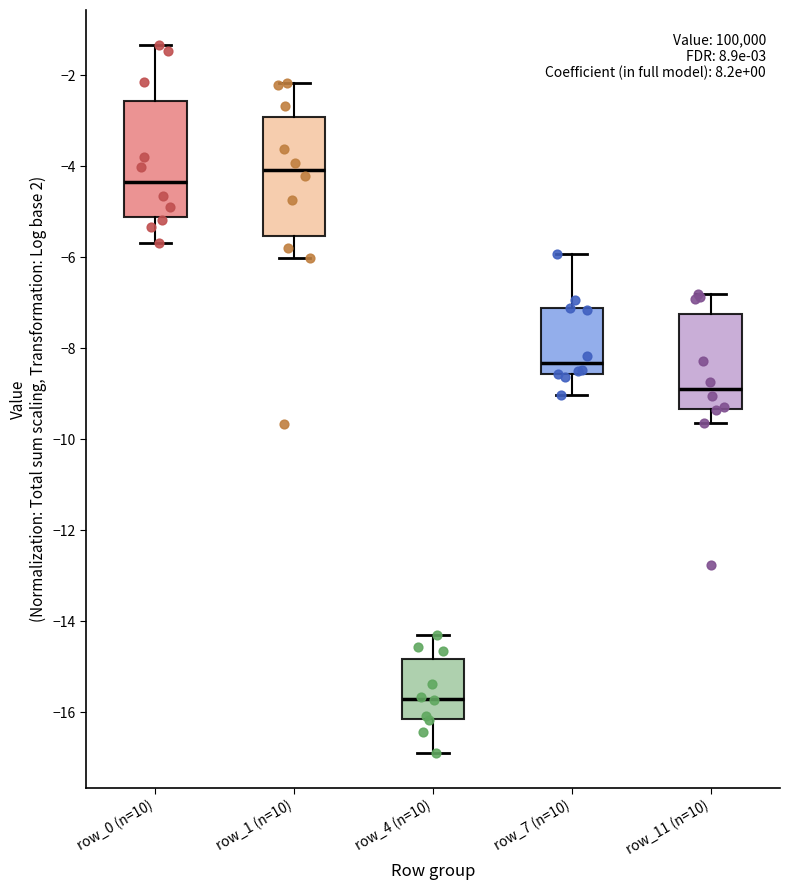

Reading left to right, transcribe this box plot: for each box, give where its median line is, the range the box spans, and where its two whiskers end, as read against the y-axis. The values are not printed on the chart, so give them approximately, as read against the axis.

row_0 (n=10): median -4.4, box -5.2 to -2.6, whiskers -5.6 to -1.4
row_1 (n=10): median -4.0, box -5.6 to -3.0, whiskers -6.0 to -2.2
row_4 (n=10): median -15.8, box -16.2 to -14.8, whiskers -16.8 to -14.4
row_7 (n=10): median -8.4, box -8.6 to -7.2, whiskers -9.0 to -6.0
row_11 (n=10): median -8.8, box -9.4 to -7.2, whiskers -9.6 to -6.8